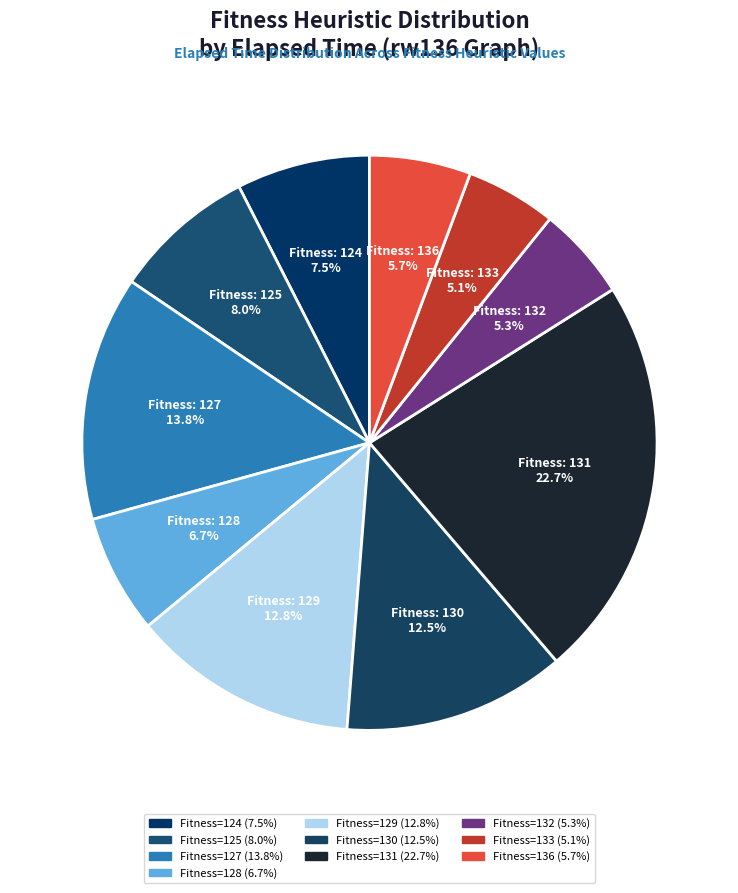

Count the number of slices in the pie.

10